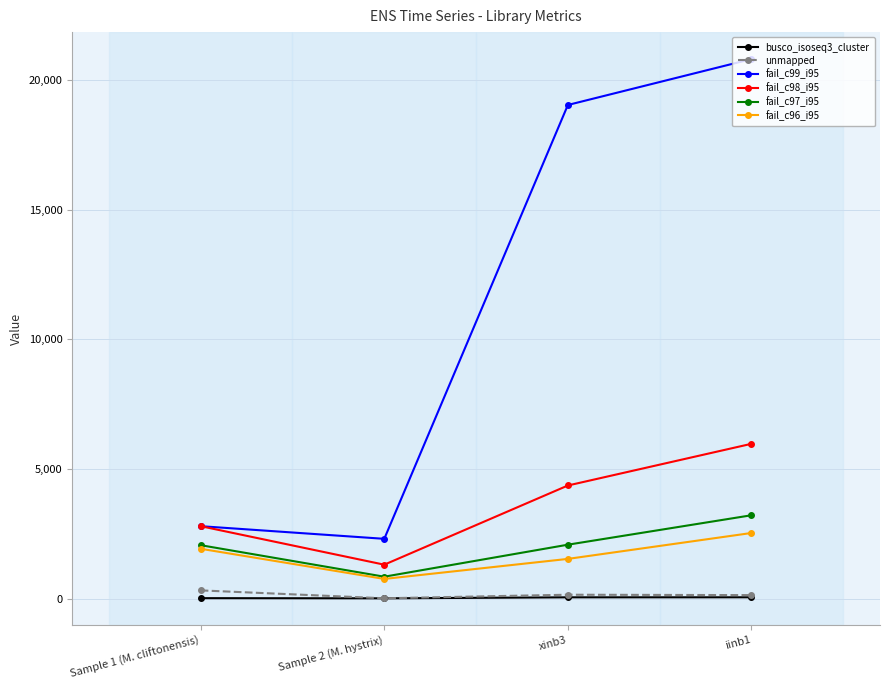

Is the value of unmapped at iinb1 greater than the value of fail_c99_i95 at Sample 1 (M. cliftonensis)?

No